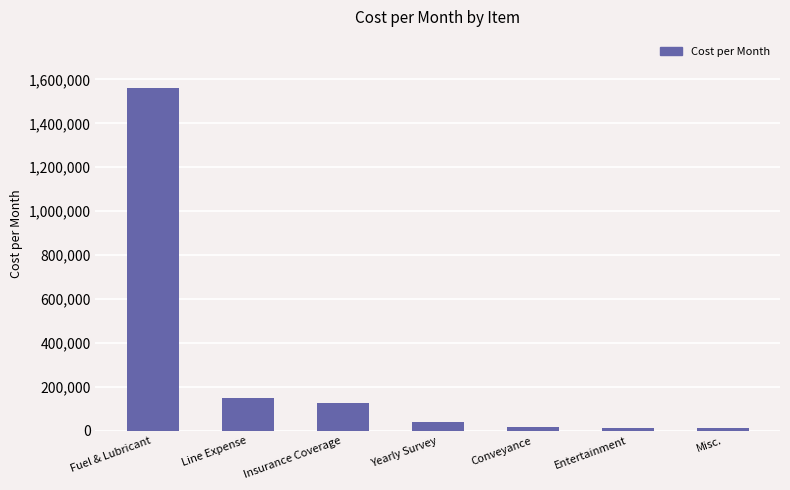

The value at Line Expense is 94293. True or false?

False